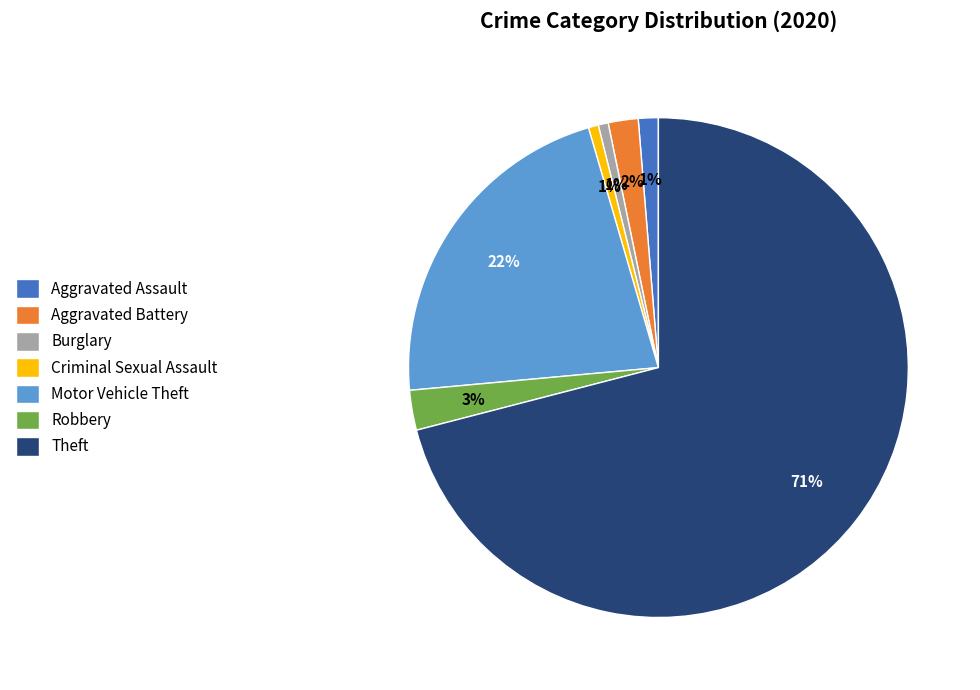

Combined, do Burglary and Robbery account for over 50%?

No